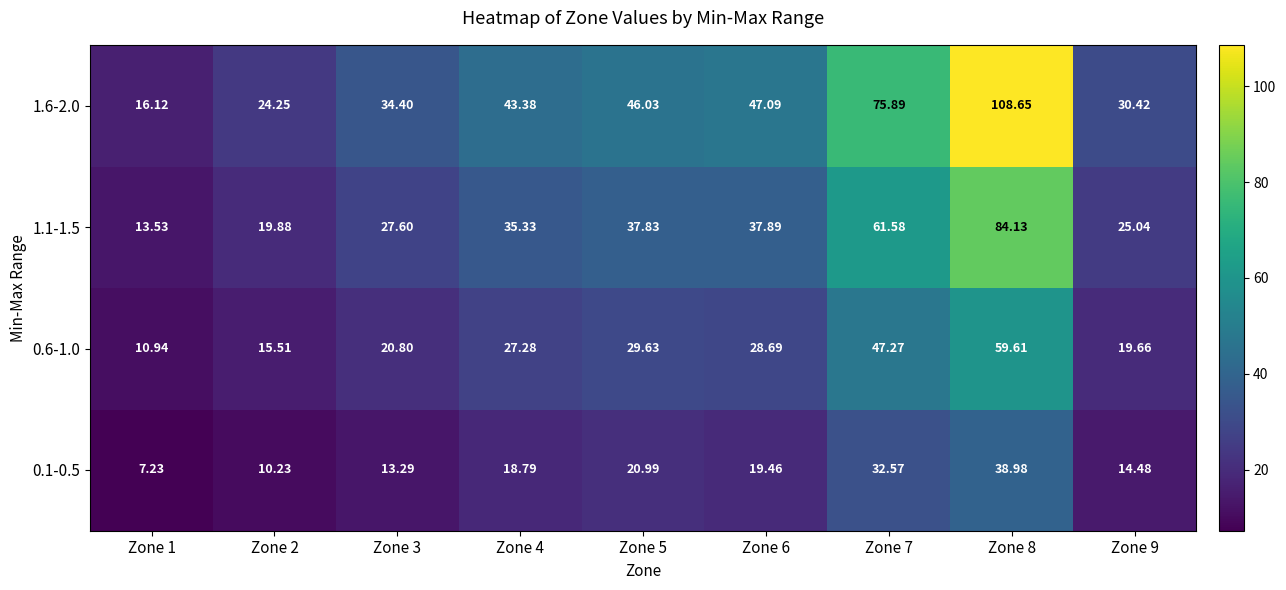

Which series has the largest total across all categories?

1.6-2.0